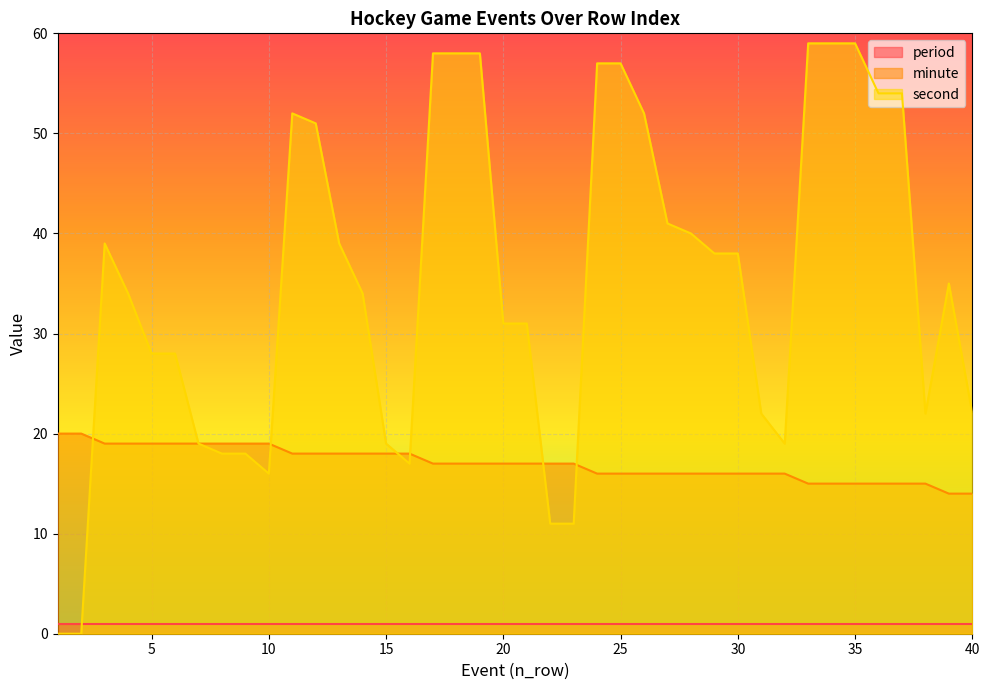

True or false: second has more than 2 points higher than both neighbors.

True